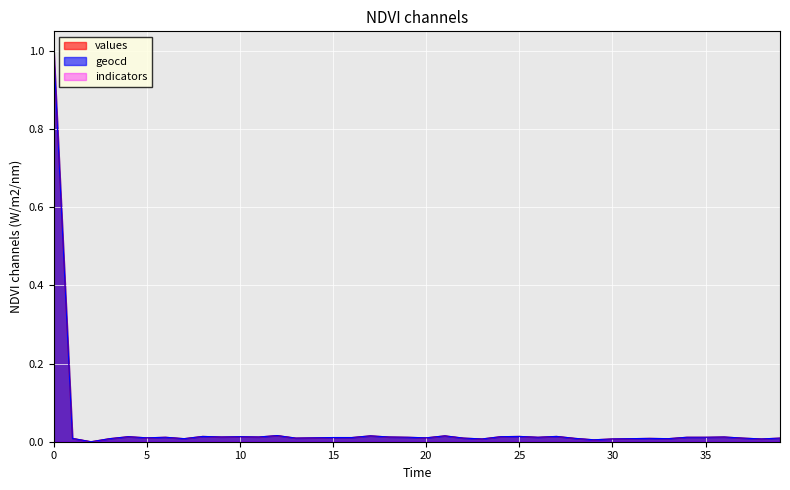

Where is the first local maximum for geocd?

4